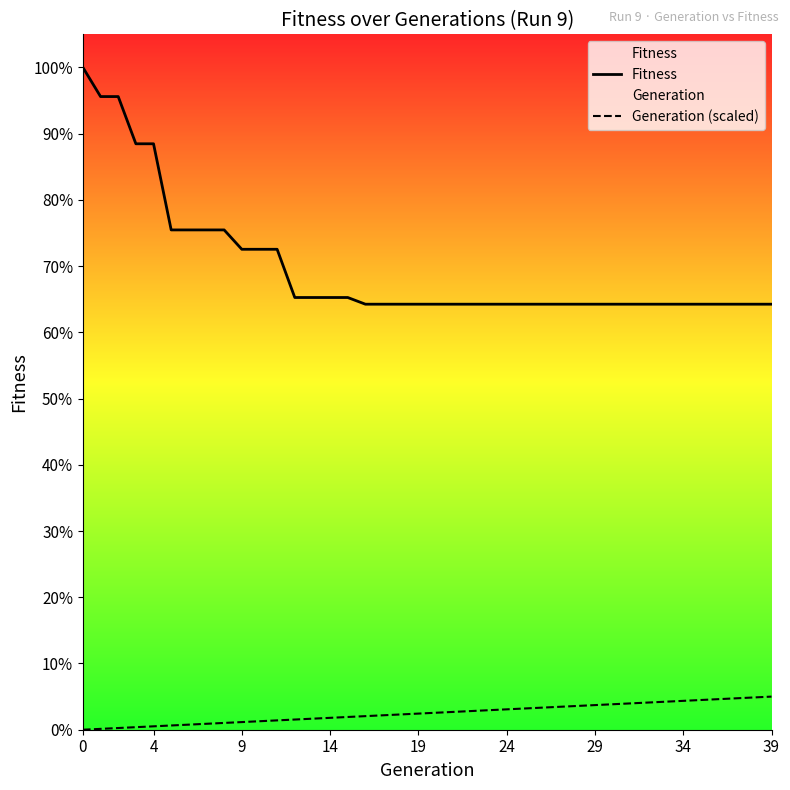

What is the label of the 4th point from the right?

36